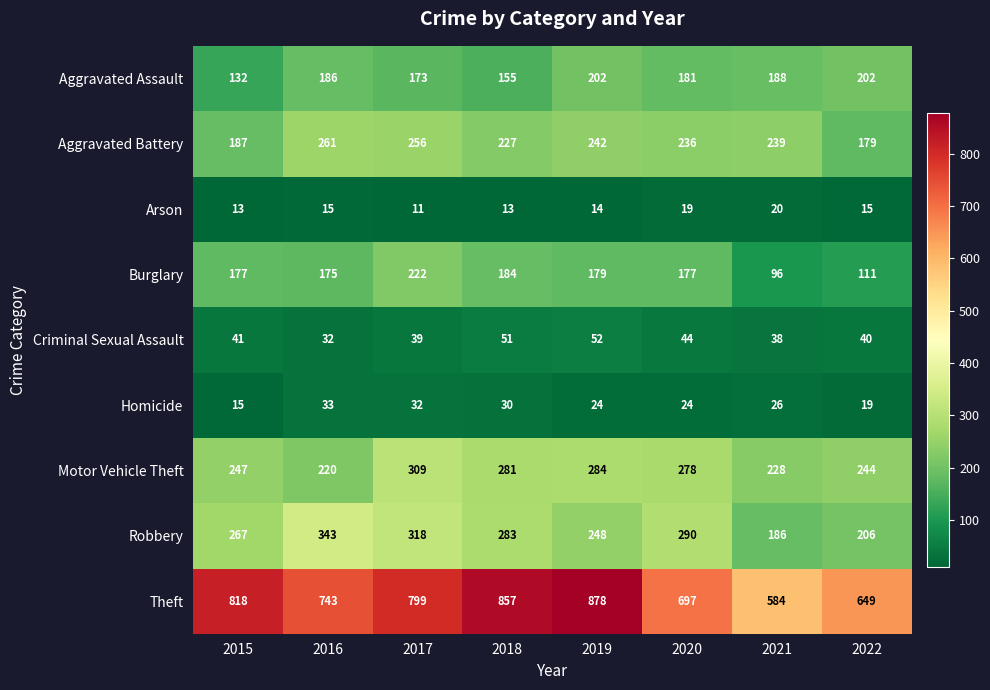

The value of Burglary at 2021 is 96. True or false?

True